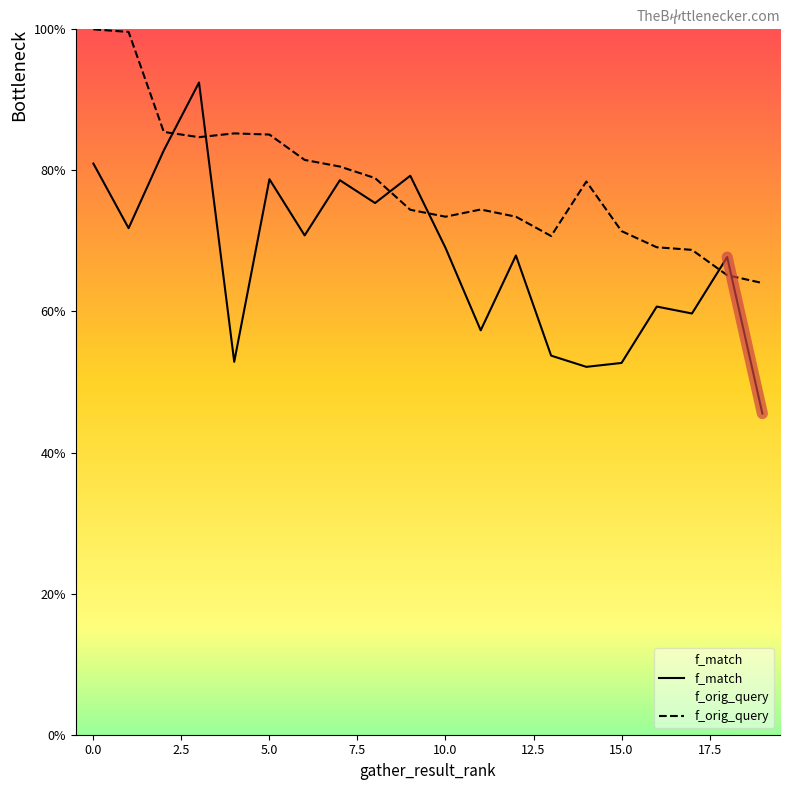

What are all the series names shown in the legend?

f_match, f_orig_query